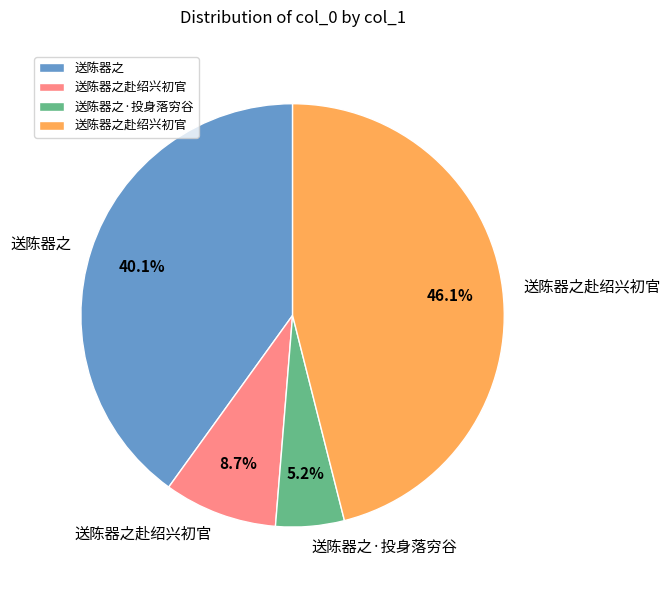

Is there any slice that represents more than half of the pie?

No